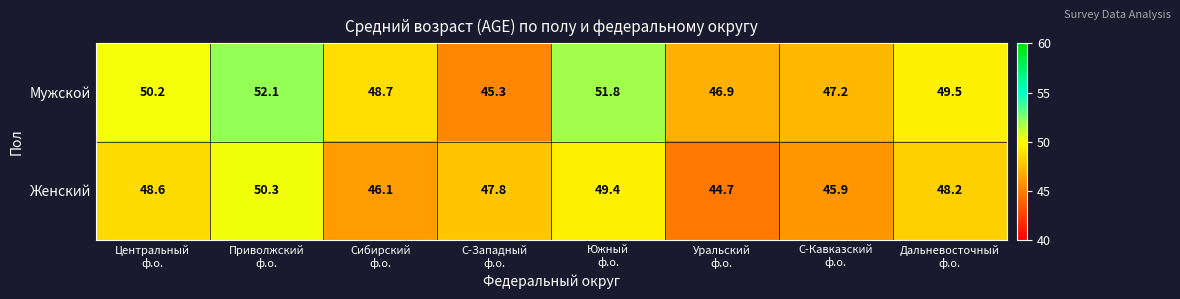

What is the minimum value shown in the chart?

44.7